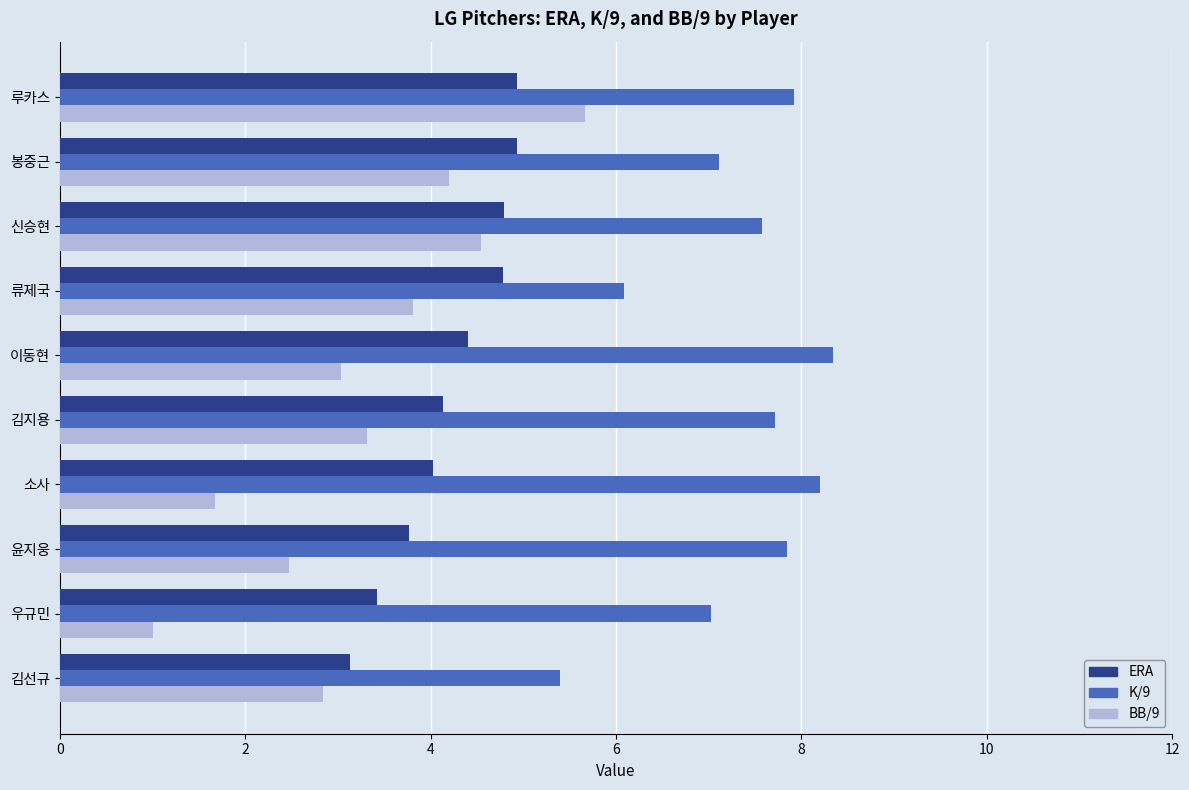

What value does the K/9 series have at 소사?

8.2